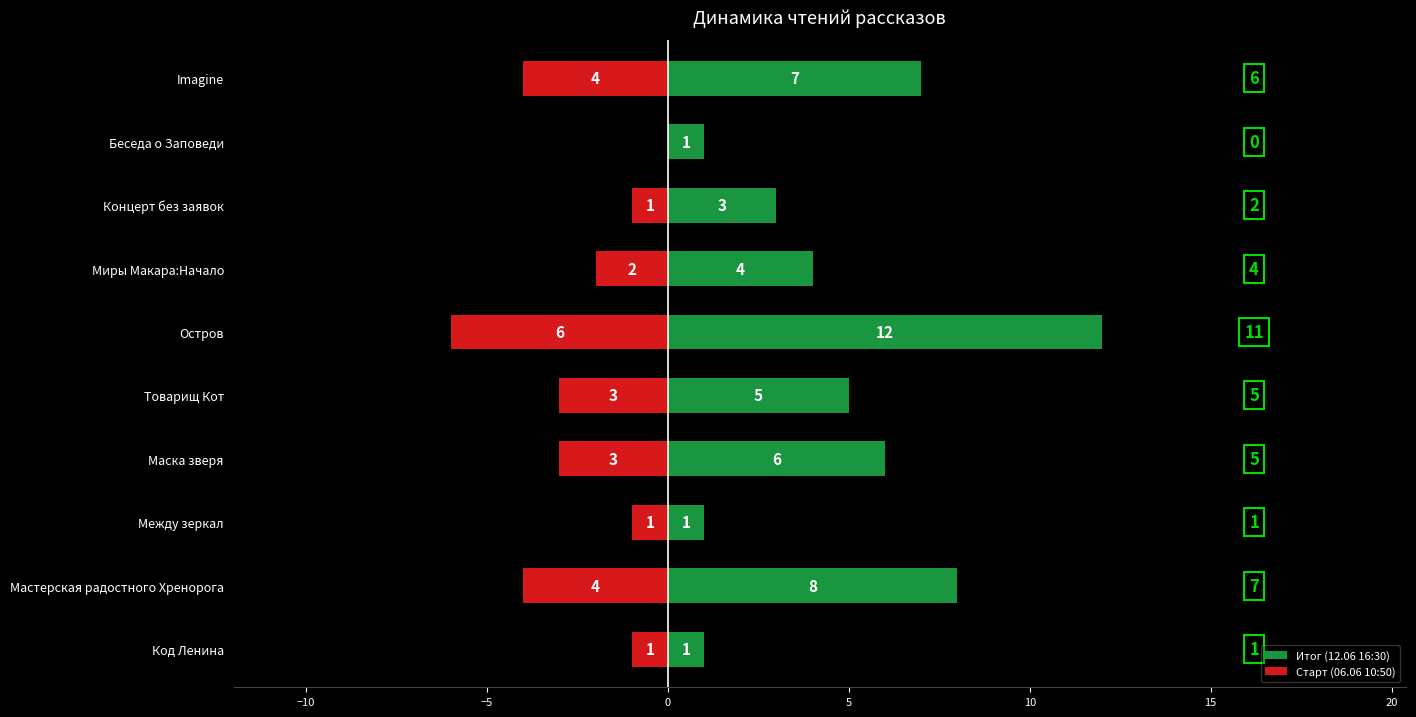

What is the value of the Старт (06.06 10:50) bar at the 6th from the left?

-6